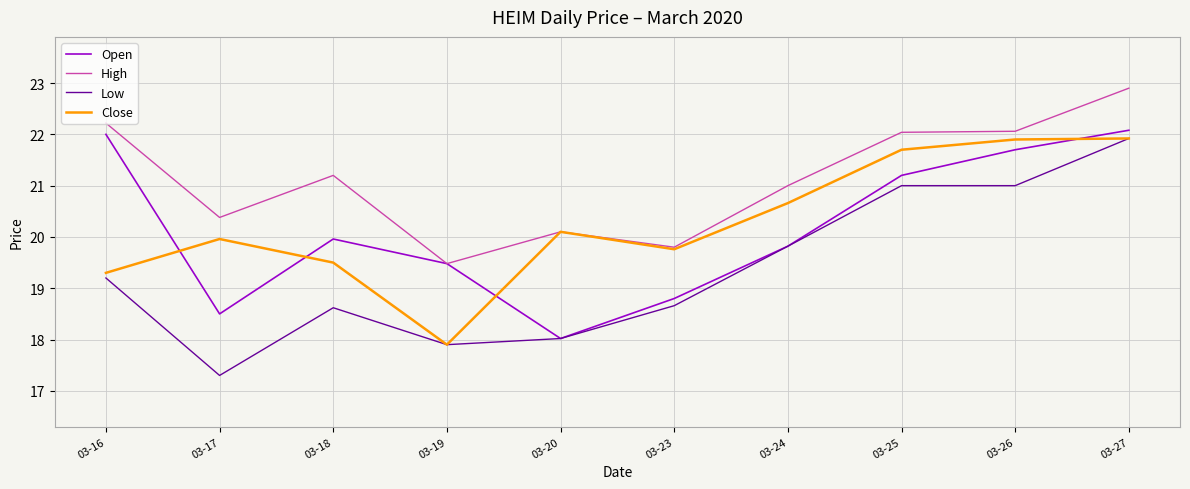

At which label does Low first exceed 19?

03-16